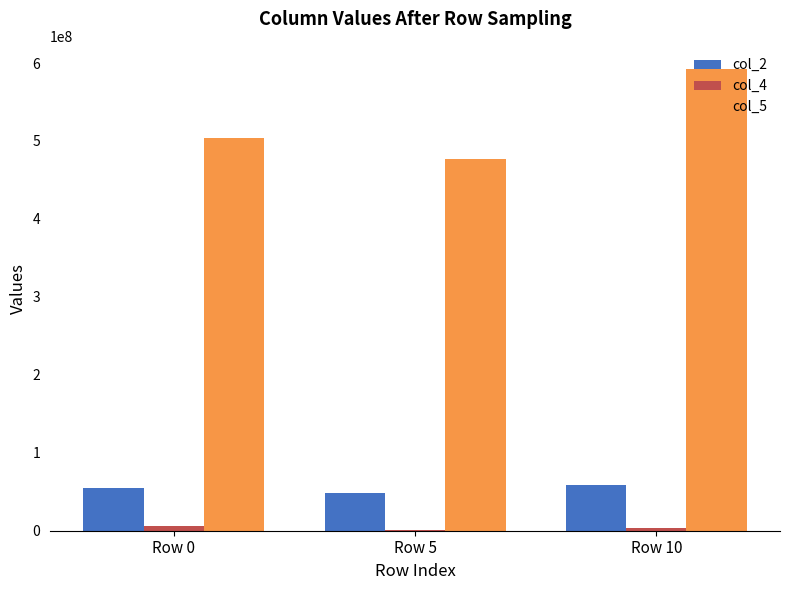

Which series has the largest total across all categories?

col_5